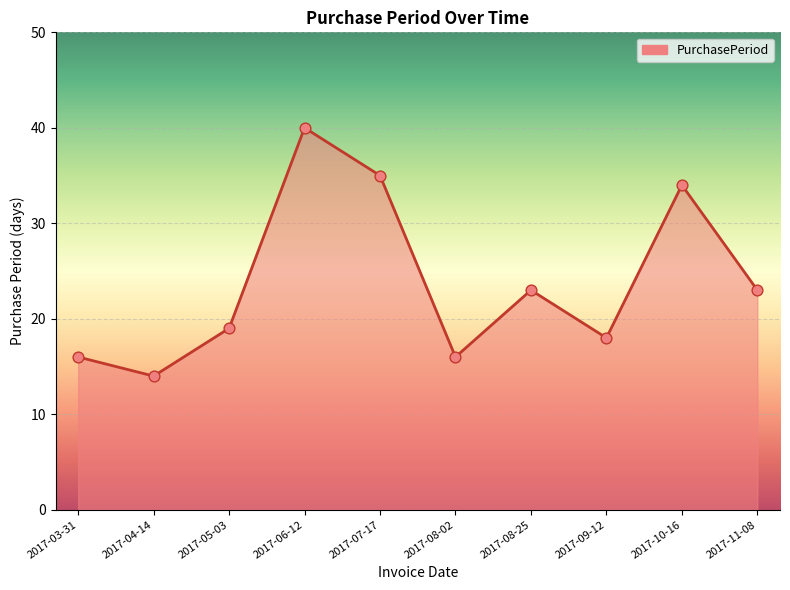

What is the ratio of the value at 2017-06-12 to the value at 2017-08-02?

2.5